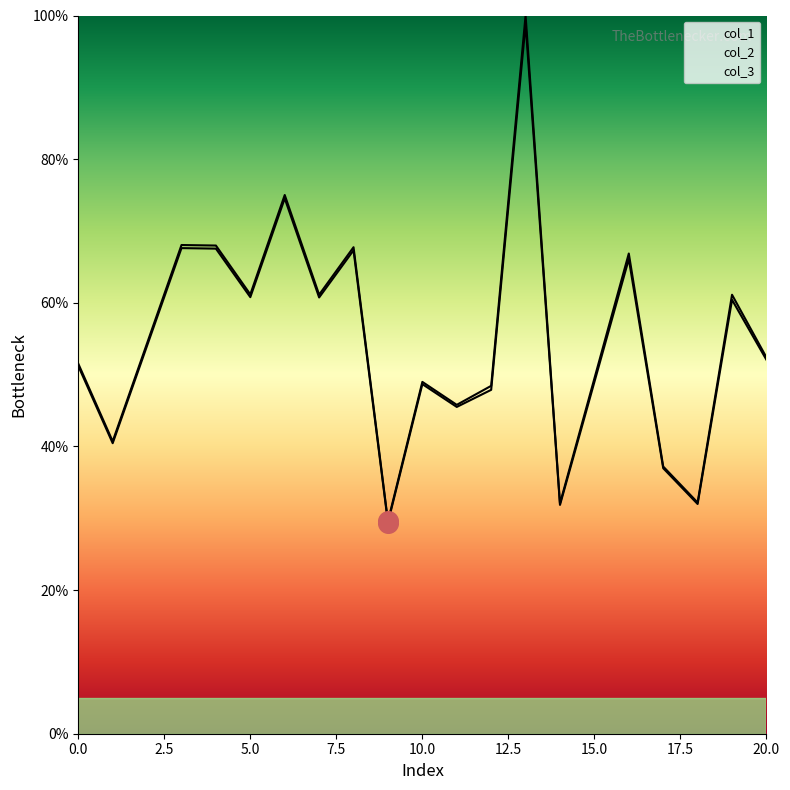

Which series reaches the minimum Y coordinate?

col_2